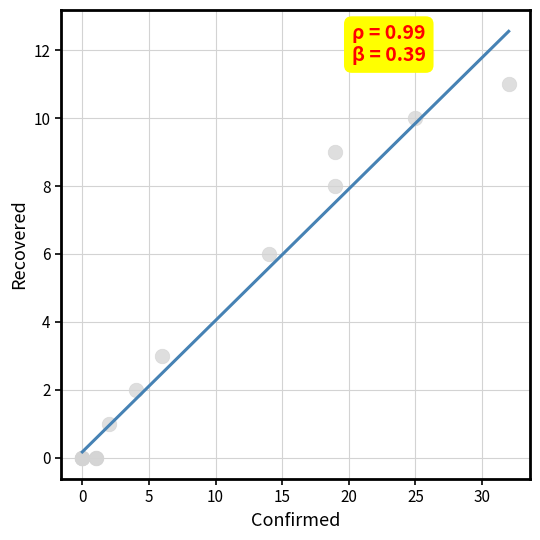

What Y value in the scatter plot is closest to 5?

6